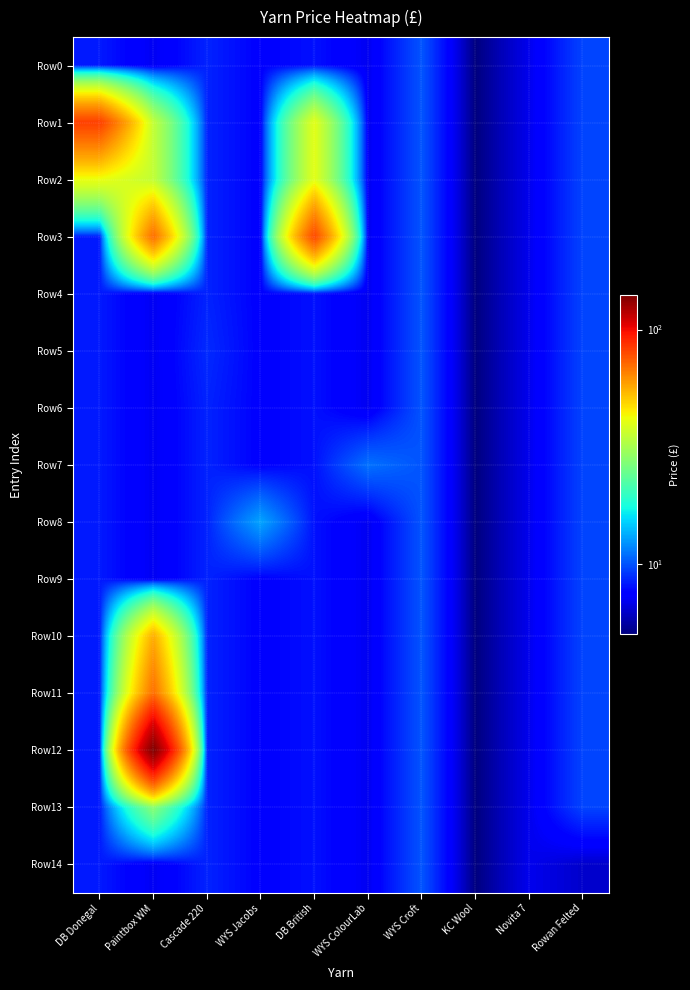

How many categories are shown in the chart?

10